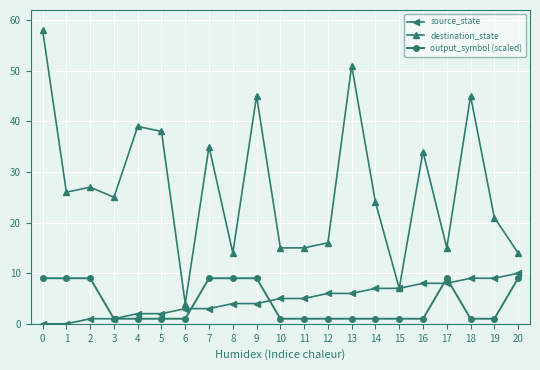

What is the total value across all series at 4?

42